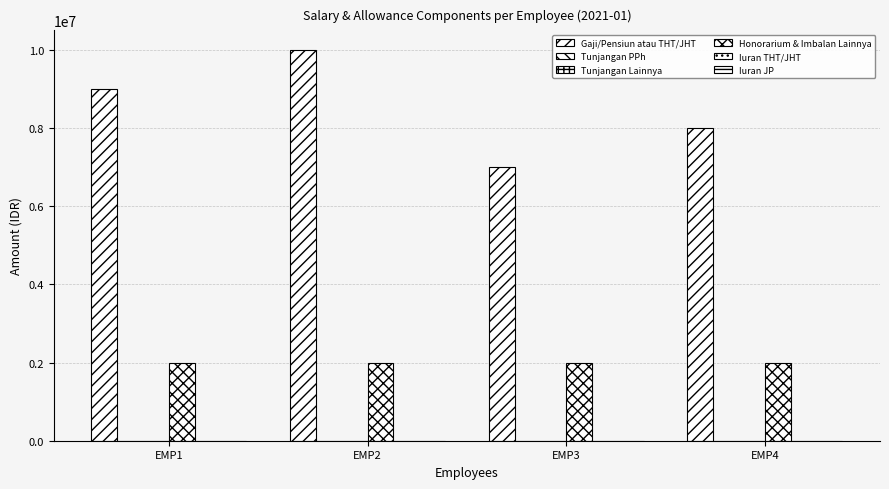

What is the maximum value for Gaji/Pensiun atau THT/JHT?

10000000